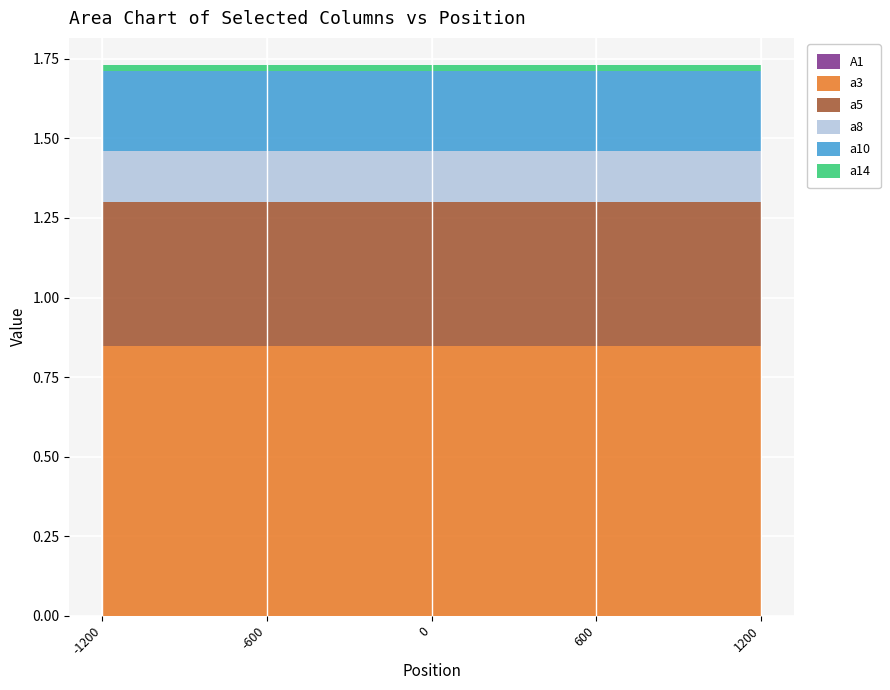

Reading right to left, transcribe all the data shown in this chart.

A1: 1200=0.0	600=0.0	0=0.0	-600=0.0	-1200=0.0
a3: 1200=0.8	600=0.8	0=0.8	-600=0.8	-1200=0.8
a5: 1200=0.5	600=0.5	0=0.5	-600=0.5	-1200=0.5
a8: 1200=0.2	600=0.2	0=0.2	-600=0.2	-1200=0.2
a10: 1200=0.3	600=0.3	0=0.3	-600=0.3	-1200=0.3
a14: 1200=0.0	600=0.0	0=0.0	-600=0.0	-1200=0.0